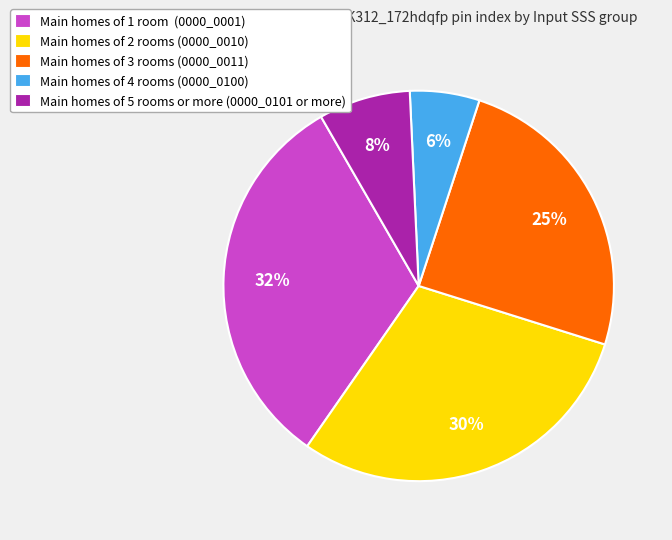

Approximately how many times larger is the value at Main homes of 3 rooms (0000_0011) compared to Main homes of 1 room (0000_0001)?

0.8